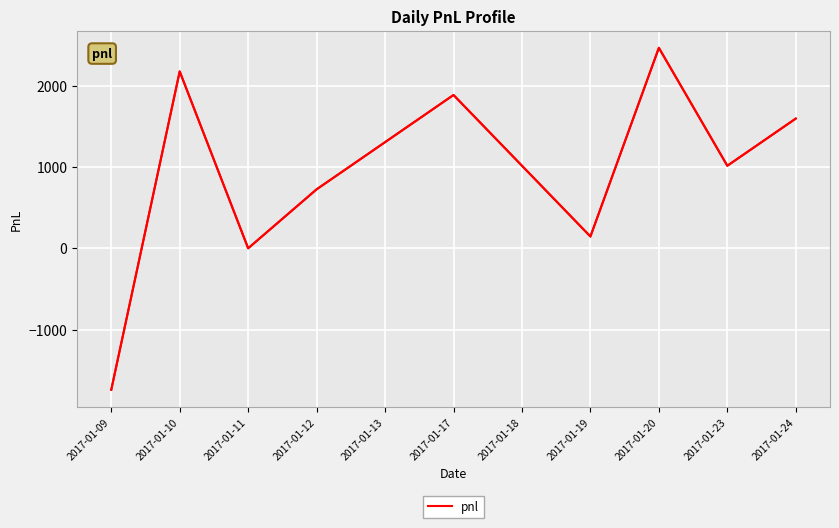

What is the change in value from 2017-01-09 to 2017-01-12?

+2465